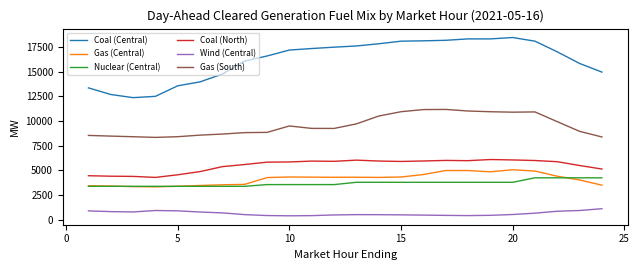

What are all the series names shown in the legend?

Coal (Central), Gas (Central), Nuclear (Central), Coal (North), Wind (Central), Gas (South)